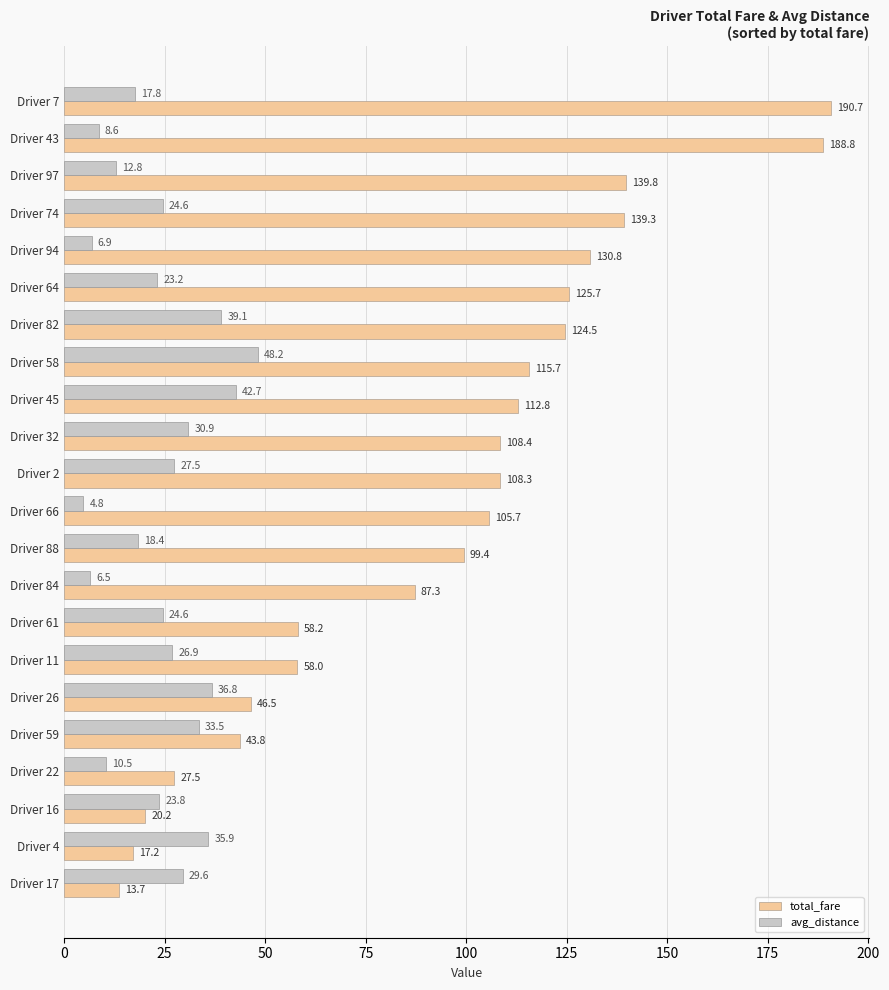

At which label is avg_distance closest to 26?

Driver 11